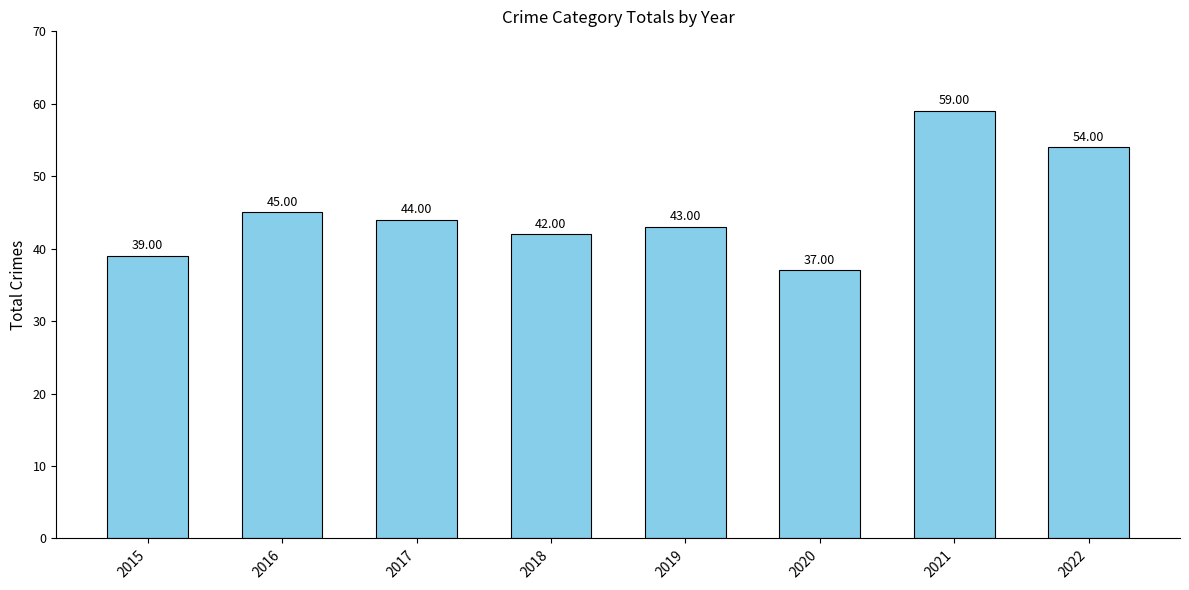

The value at 2016 is 45. True or false?

True